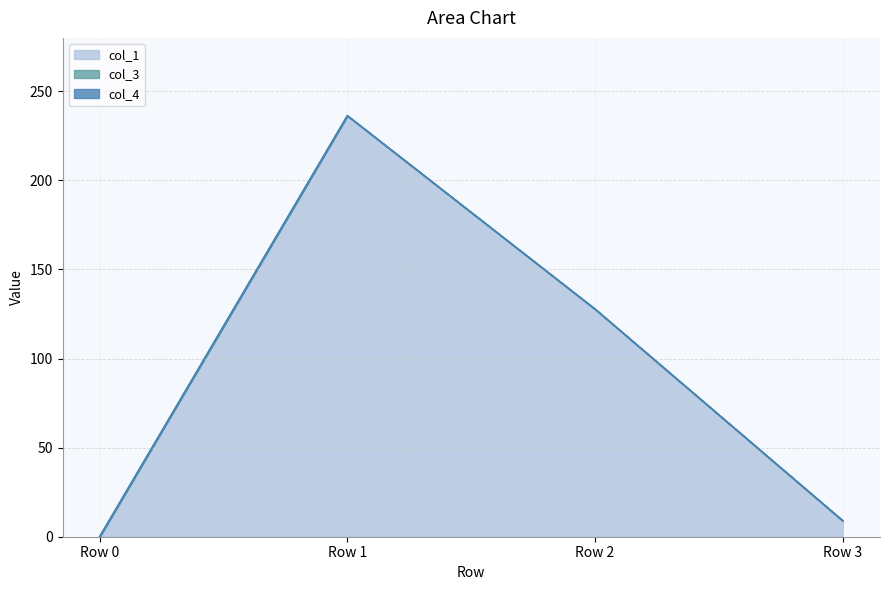

True or false: col_3 and col_4 cross at least once.

False